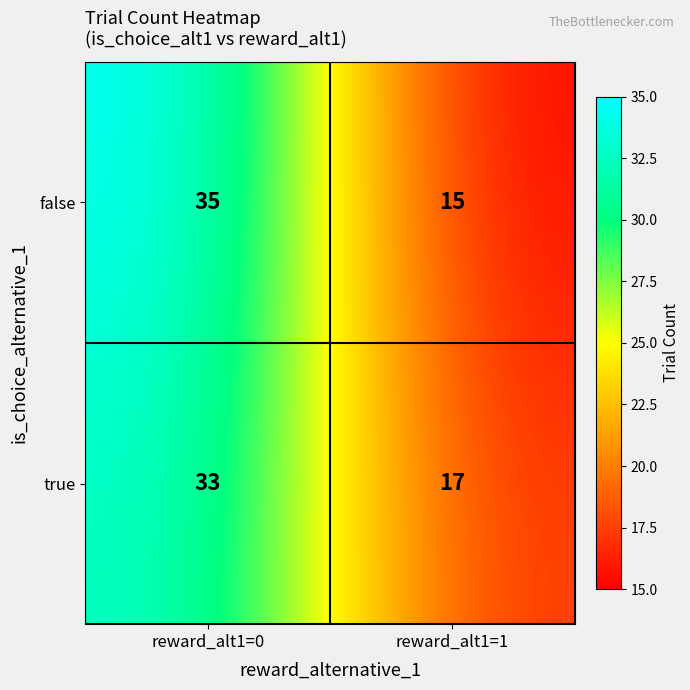

Reading right to left, extract all data points from this chart.

false: 15	35
true: 17	33